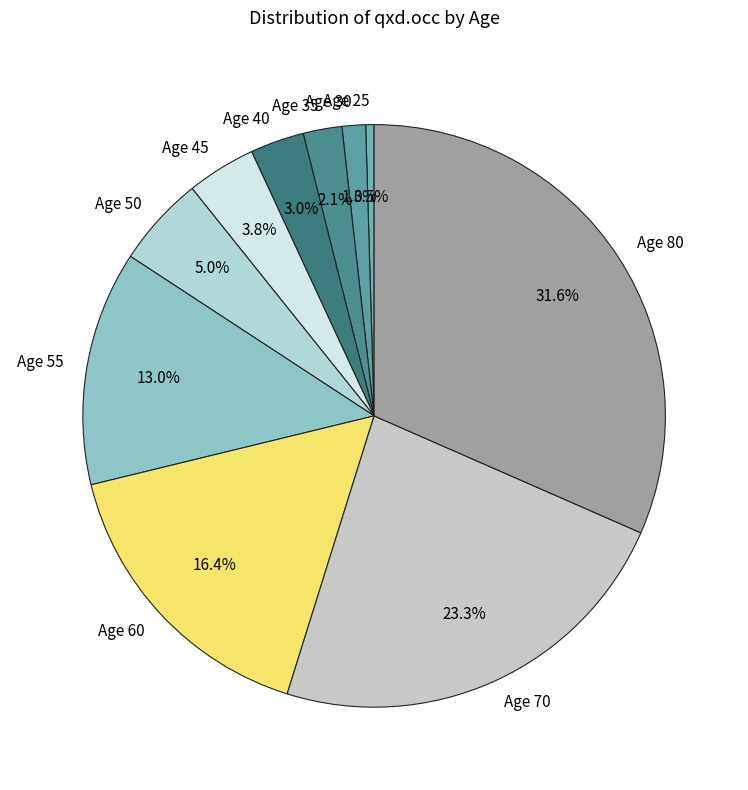

Between Age 60 and Age 80, which is larger?

Age 80